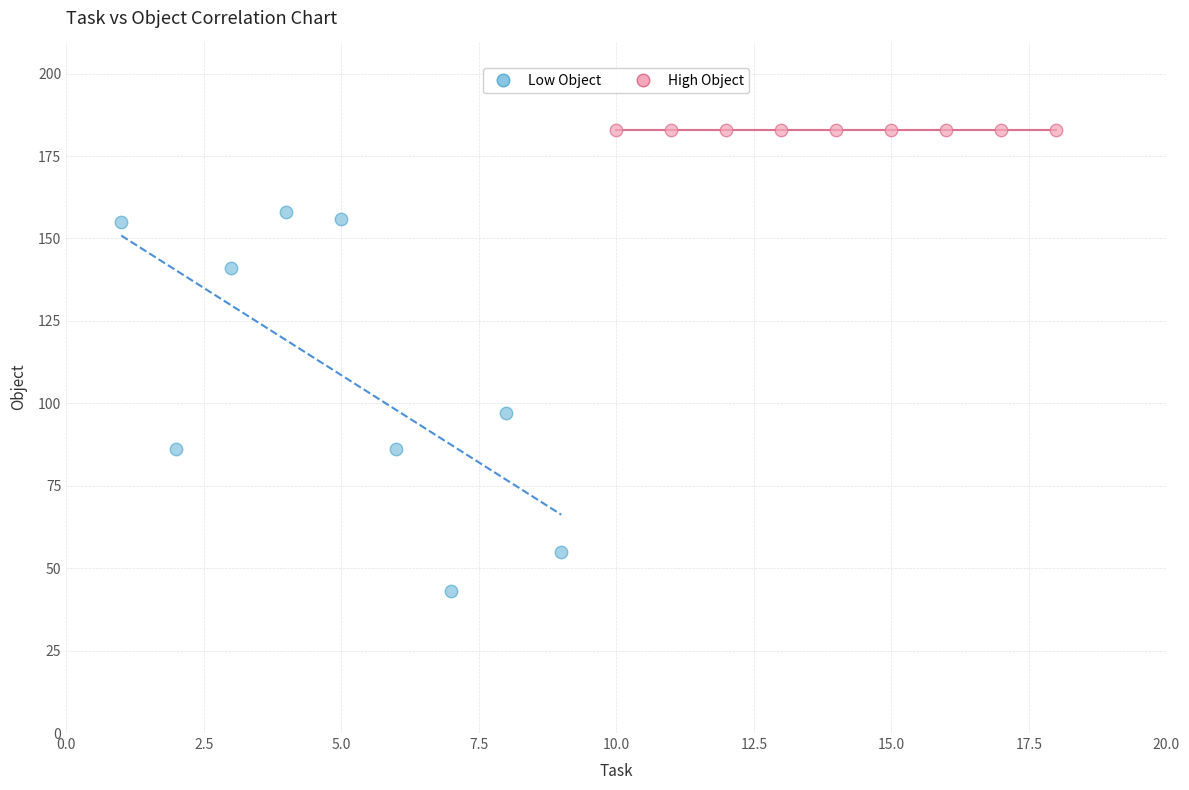

Which series contains the lowest Y value?

Low Object